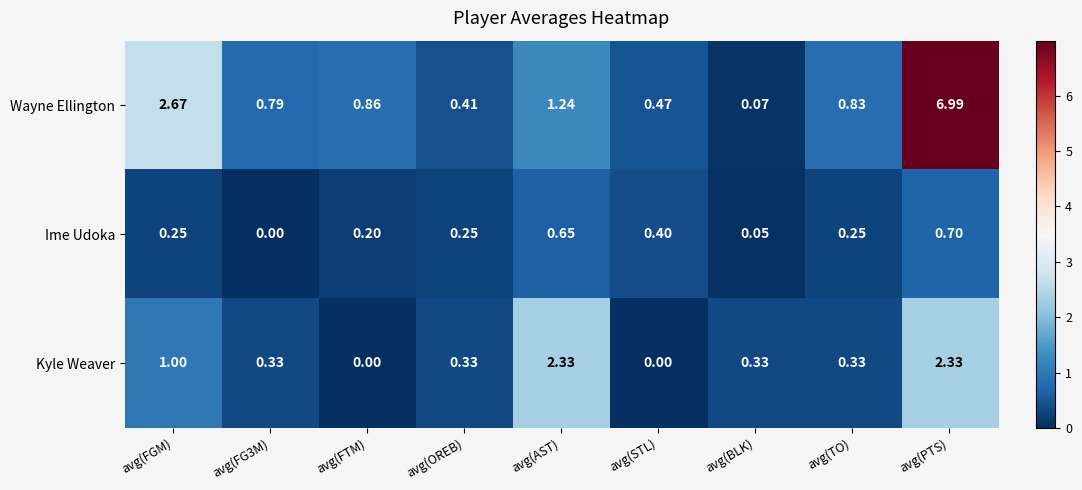

Which category has the highest value across all series?

avg(PTS)